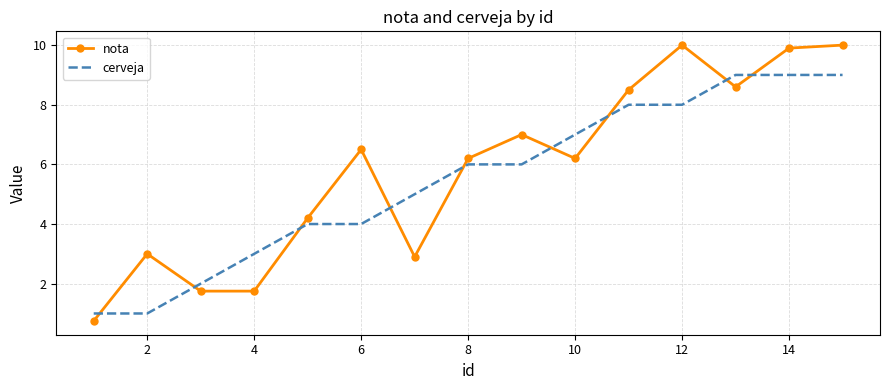

What is the highest value of the nota series?

10.0